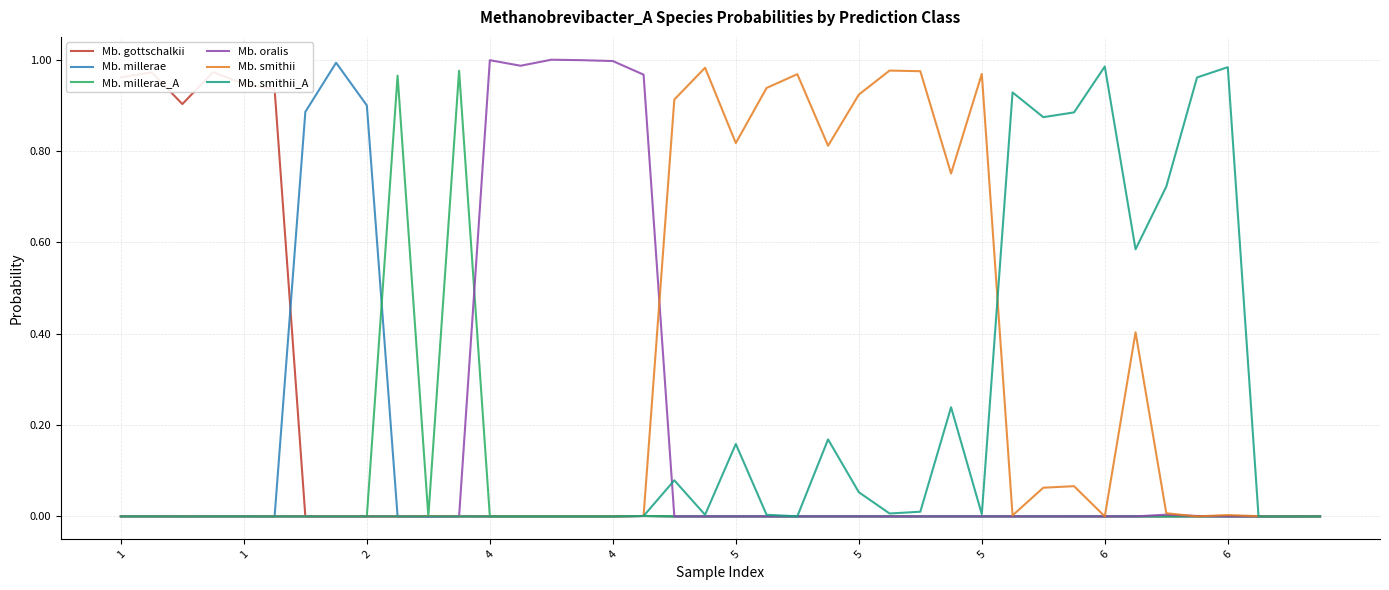

Which series has the largest range (max minus min)?

Mb. oralis